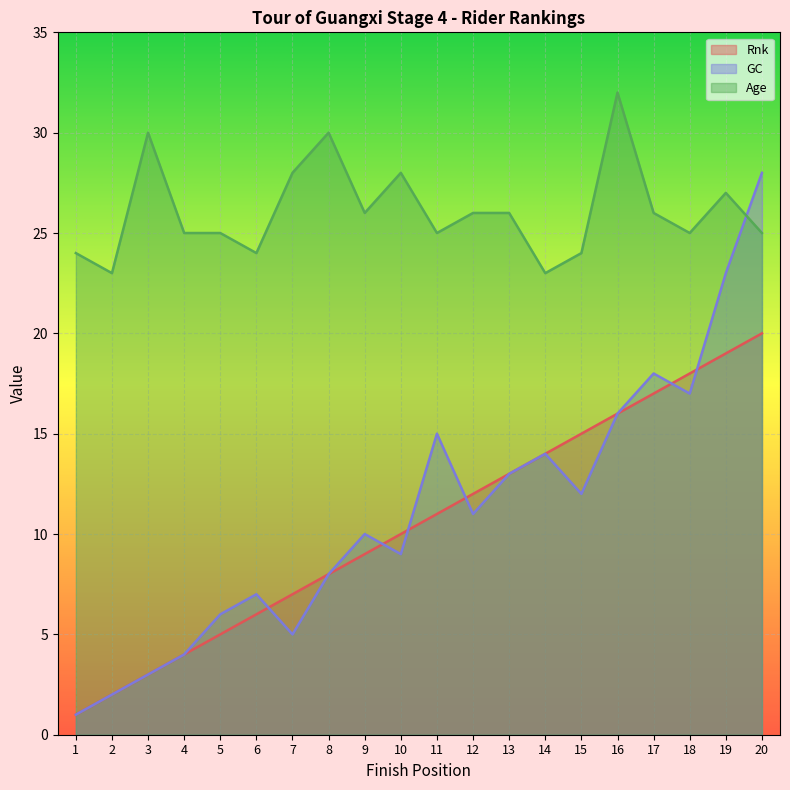

What are all the series names shown in the legend?

Rnk, GC, Age